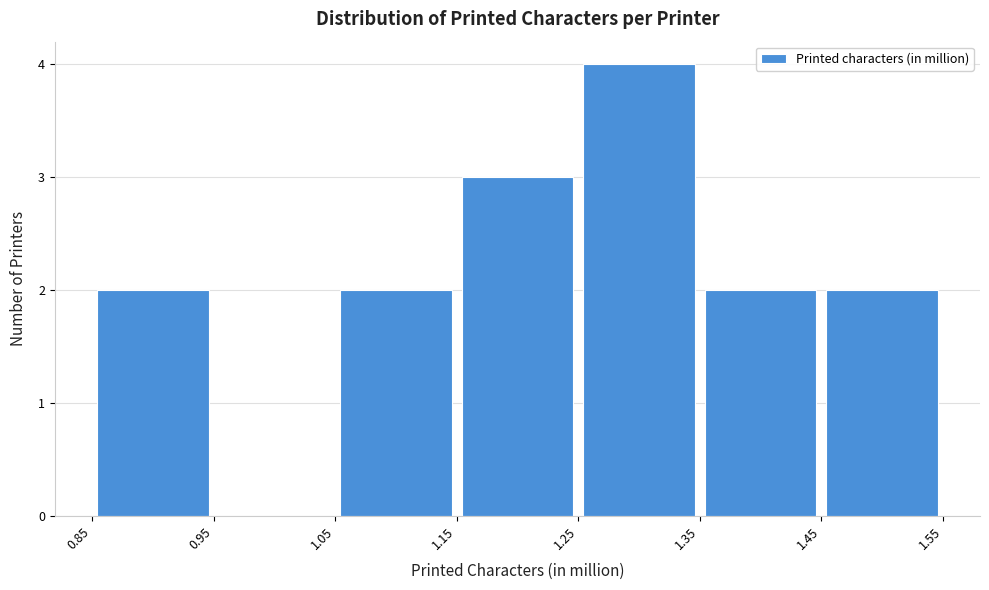

What is the height of the bar covering 1.45 to 1.55 on the x-axis? The values are not printed on the chart, so give them approximately, as read against the axis.

2